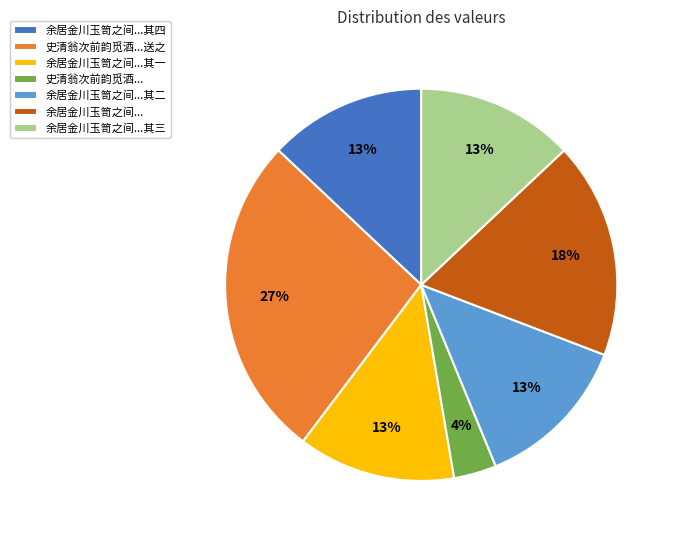

Which slice is the smallest?

史清翁次前韵觅酒...